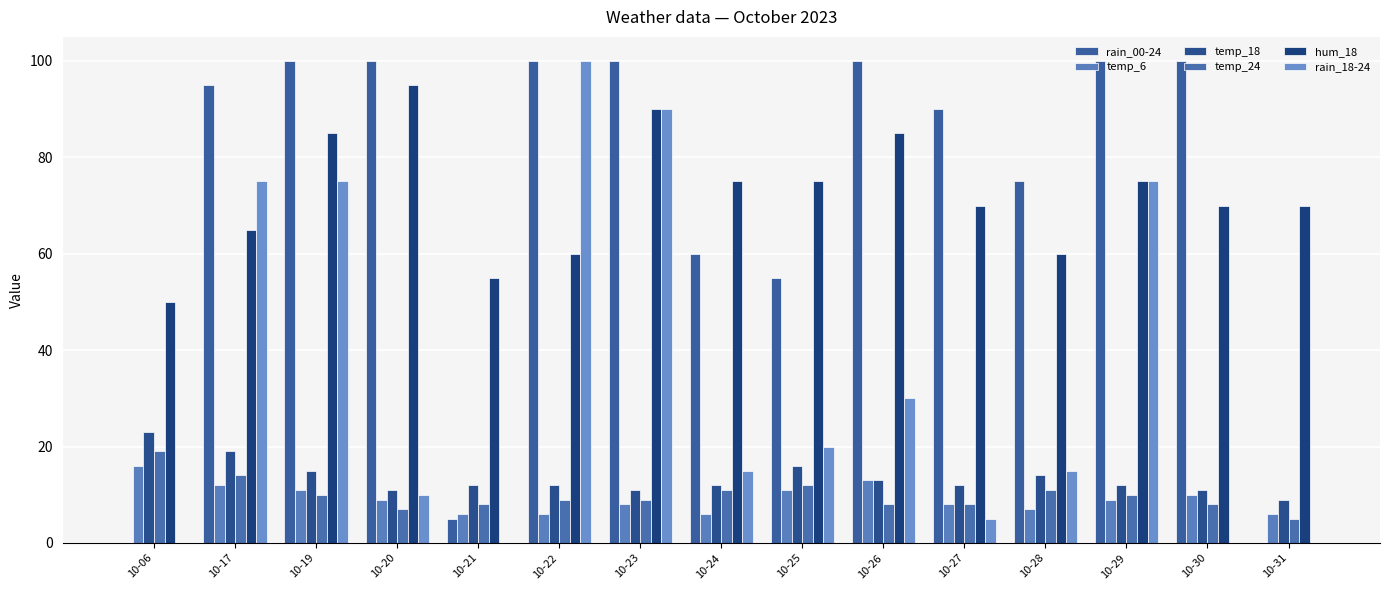

Read the temp_24 value at 10-26, to the nearest 5.

10